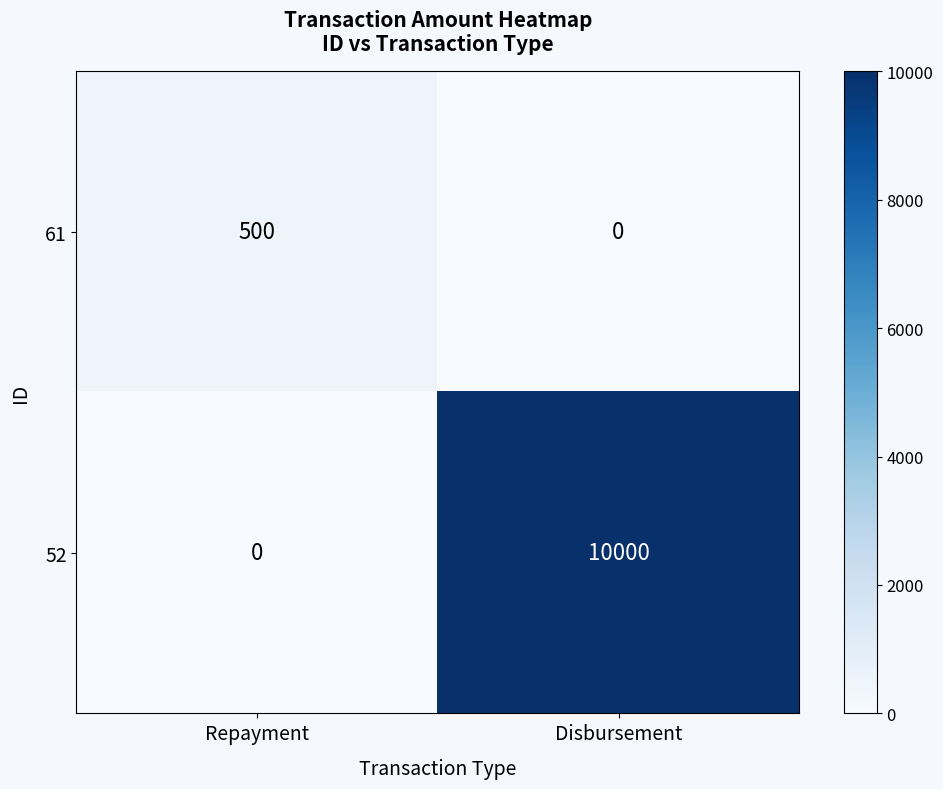

Count the number of categories in the chart.

2